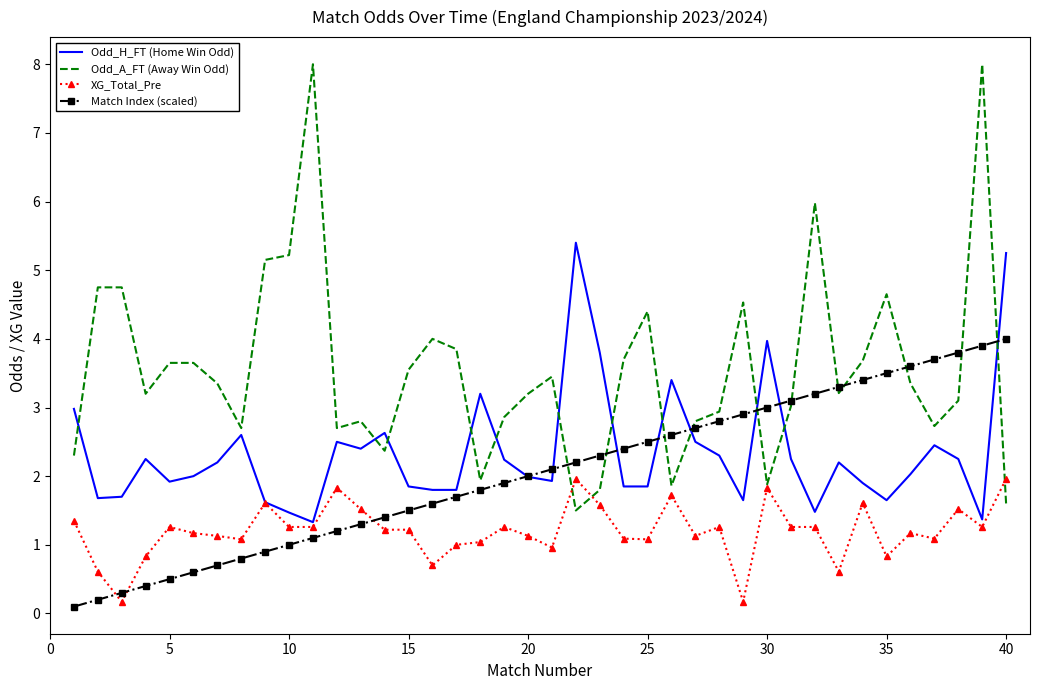

Which series ends up on top after the final intersection of Match Index (scaled) and XG_Total_Pre?

Match Index (scaled)